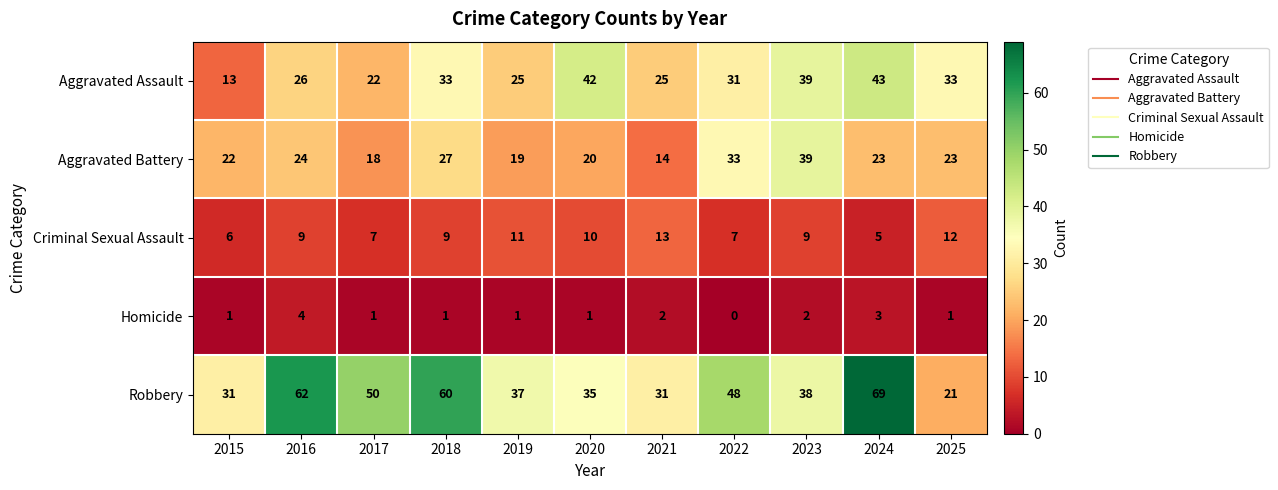

List the series in order of their peak value, highest first.

Robbery, Aggravated Assault, Aggravated Battery, Criminal Sexual Assault, Homicide